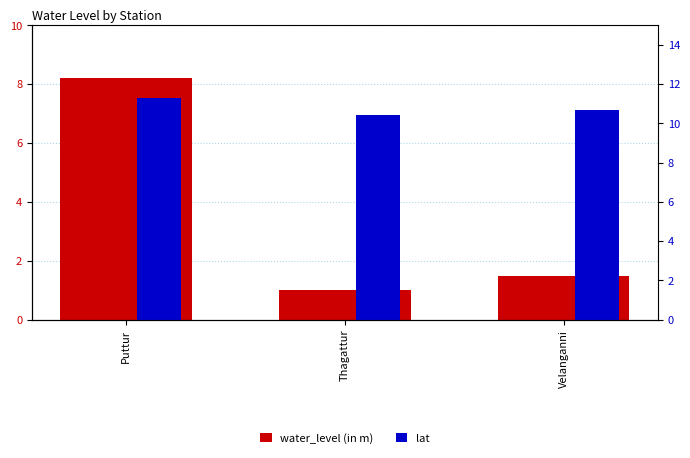

How many bars are there in total?

6